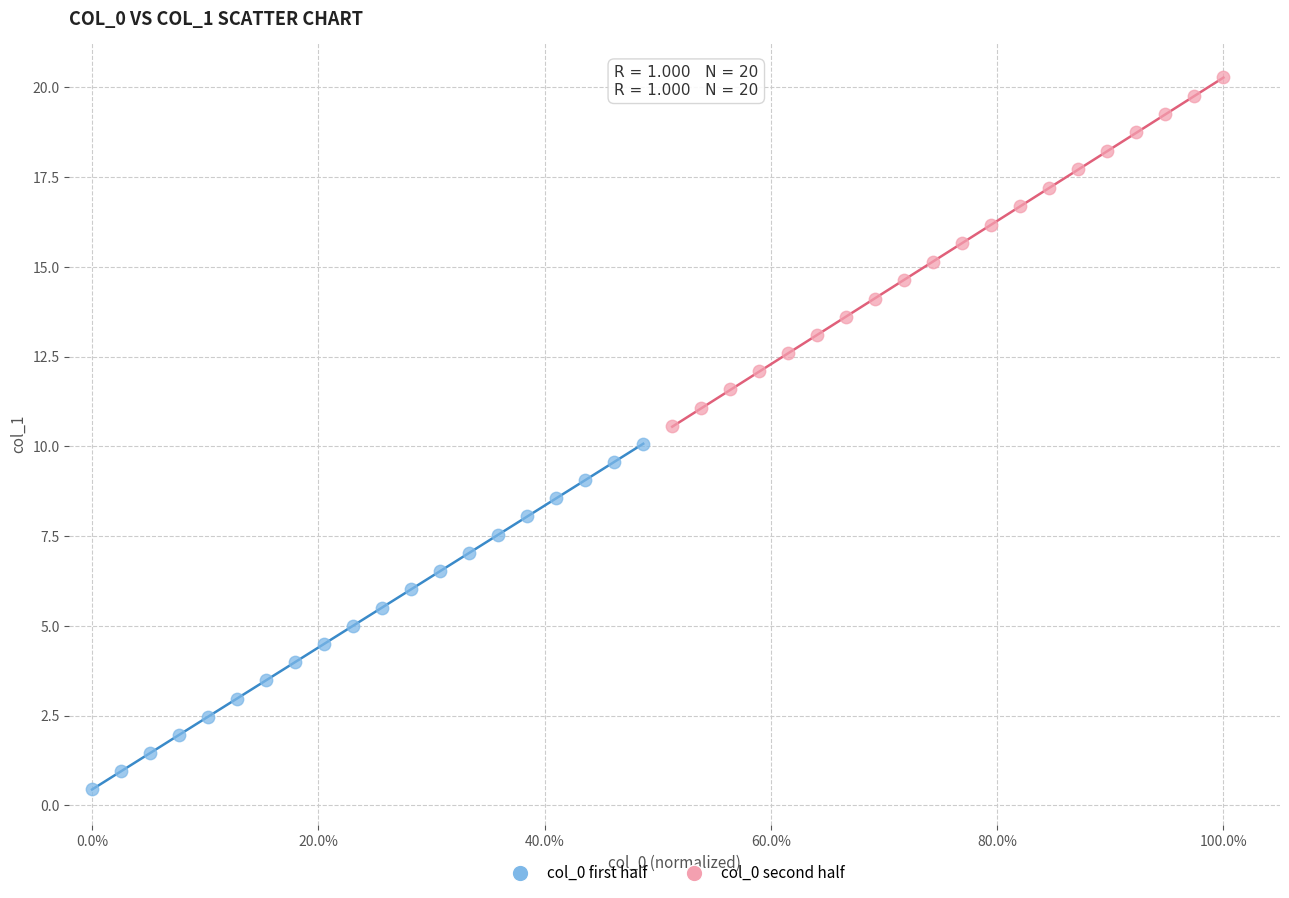

Which series has the widest spread of Y values?

col_0 second half